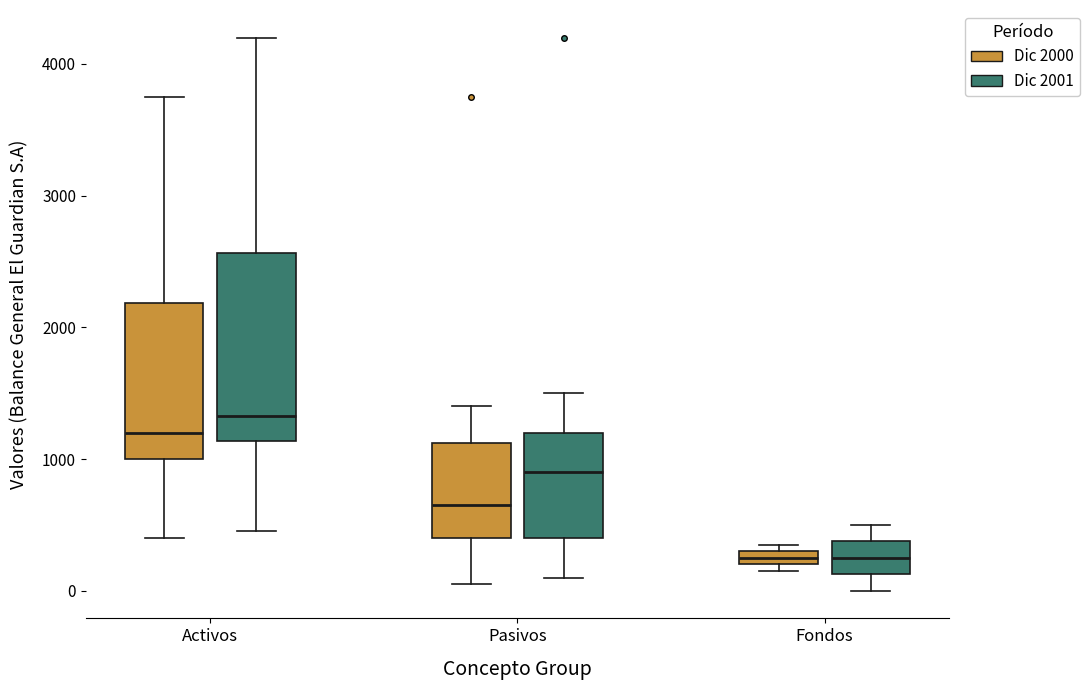

Where does the lower whisker of the box for Activos (Dic 2001) end on the y-axis? The values are not printed on the chart, so give them approximately, as read against the axis.

500